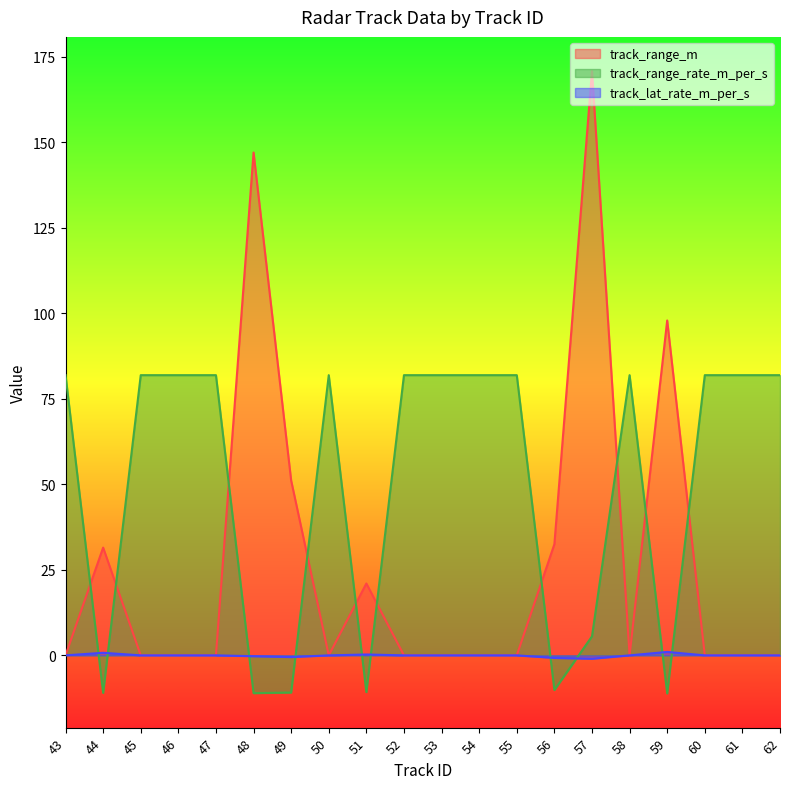

Reading left to right, what are all the values shown in this chart?

track_range_m: 43=0.0	44=31.5	45=0.0	46=0.0	47=0.0	48=147.0	49=51.1	50=0.0	51=21.0	52=0.0	53=0.0	54=0.0	55=0.0	56=32.5	57=170.8	58=0.0	59=97.9	60=0.0	61=0.0	62=0.0
track_range_rate_m_per_s: 43=81.9	44=-11.0	45=81.9	46=81.9	47=81.9	48=-11.1	49=-10.9	50=81.9	51=-10.8	52=81.9	53=81.9	54=81.9	55=81.9	56=-10.1	57=5.5	58=81.9	59=-11.1	60=81.9	61=81.9	62=81.9
track_lat_rate_m_per_s: 43=0.0	44=0.8	45=0.0	46=0.0	47=0.0	48=-0.2	49=-0.5	50=0.0	51=0.2	52=0.0	53=0.0	54=0.0	55=0.0	56=-0.8	57=-1.0	58=0.0	59=1.0	60=0.0	61=0.0	62=0.0